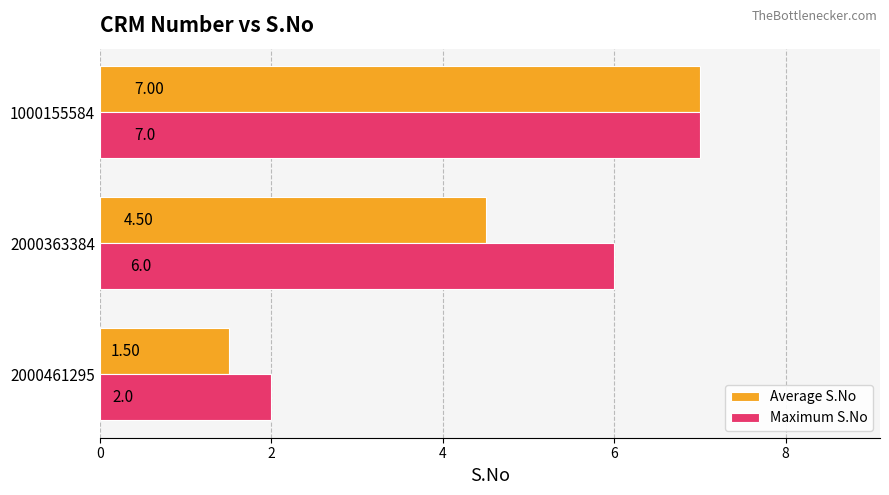

What is the sum of the Average S.No values at 2000363384 and 2000461295?

6.0